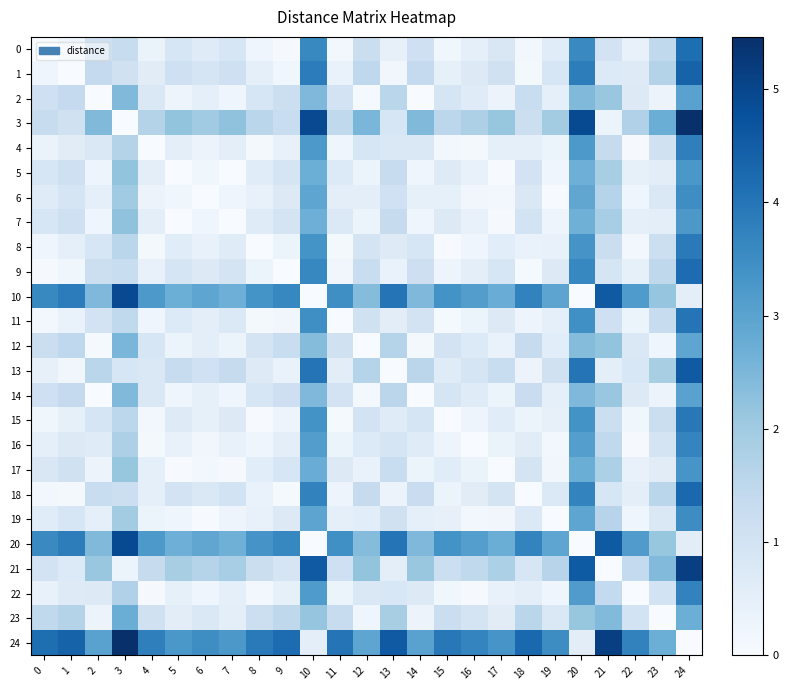

Which series has the largest total across all categories?

24